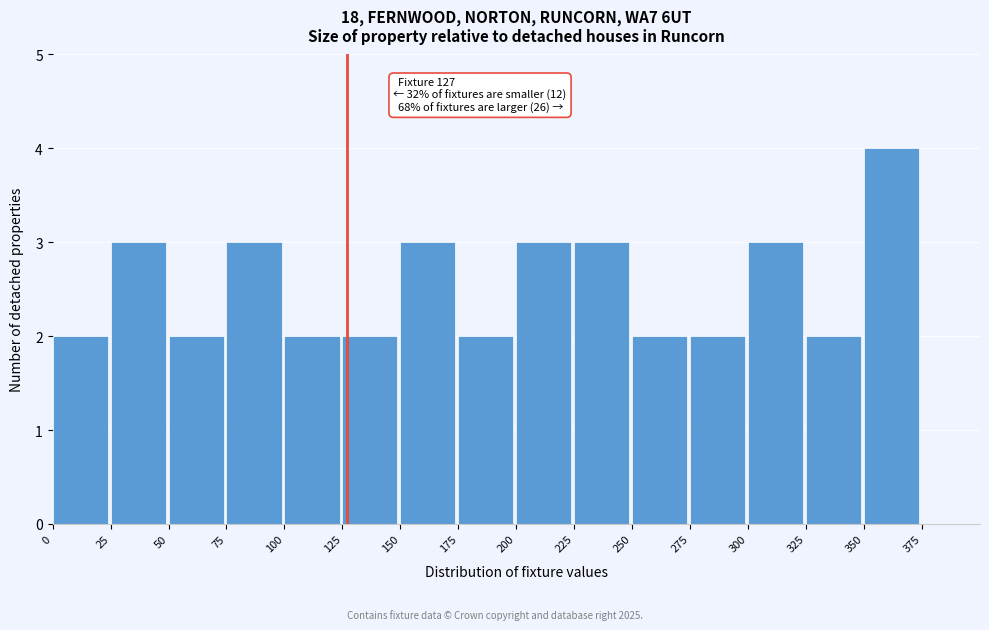

Which range on the x-axis has the tallest bar?

350 to 375